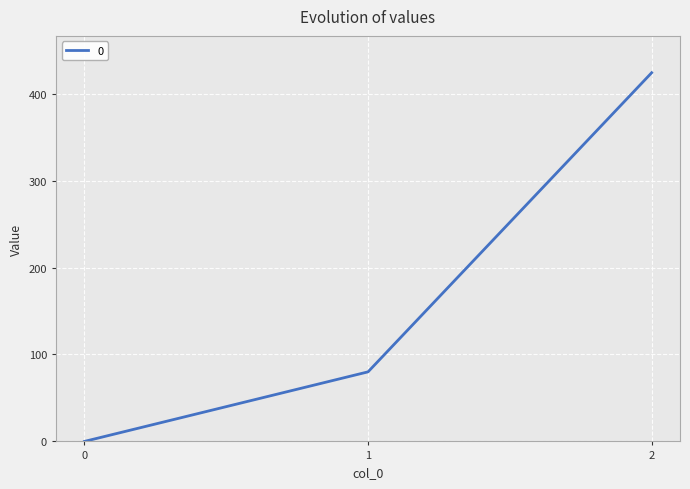

Between 2 and 0, which is larger?

2